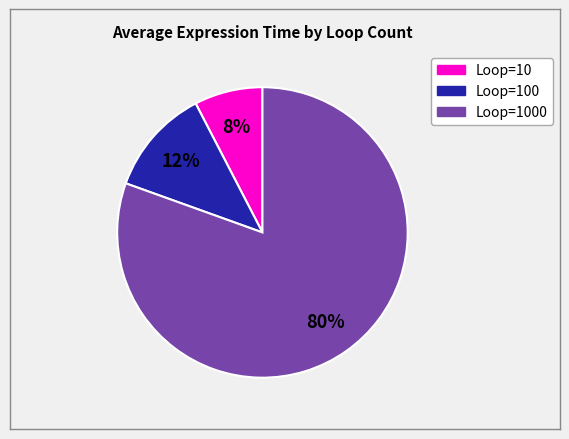

To the nearest percent, what is the average slice percentage?

33%